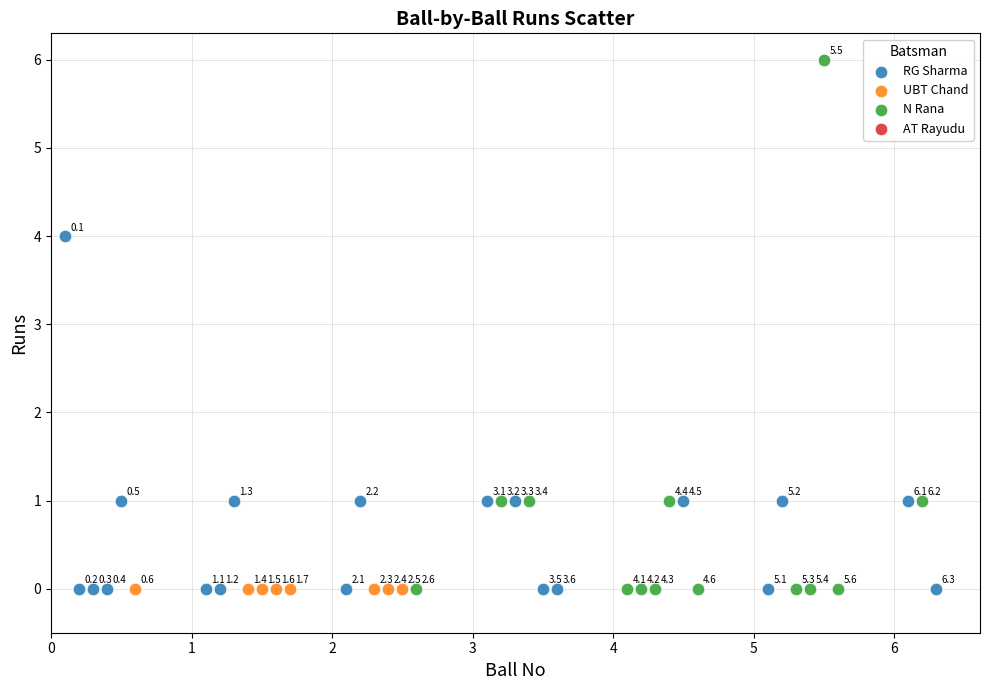

Which series contains the highest Y value?

N Rana